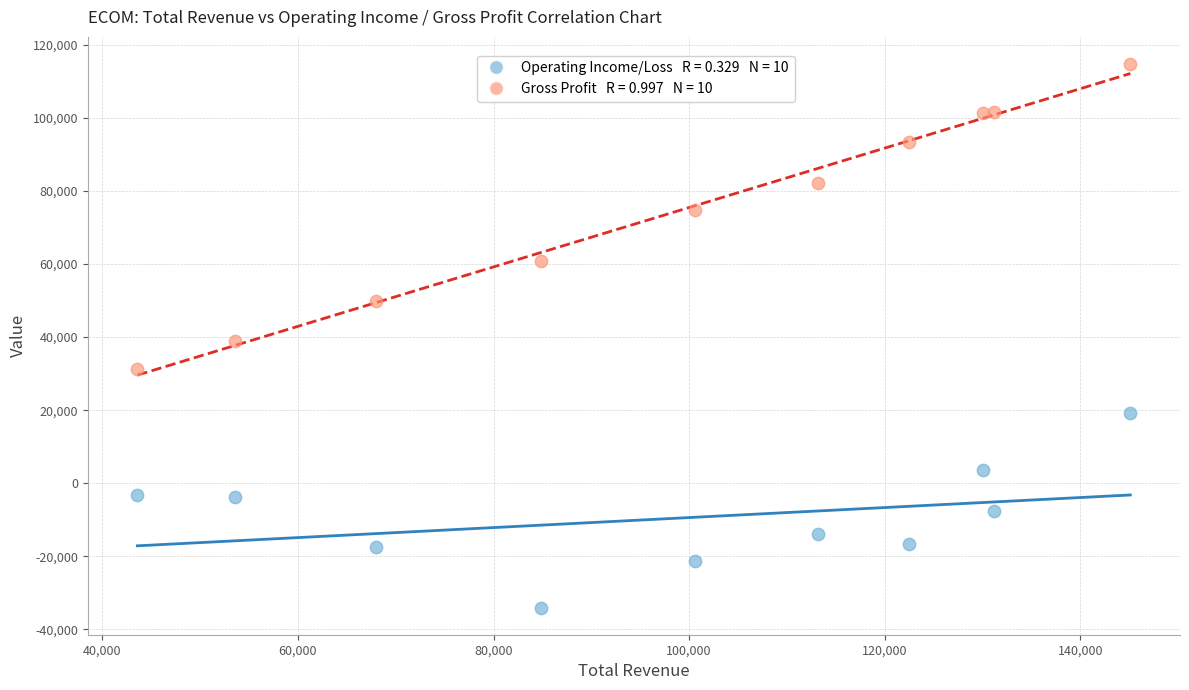

Across all data points, what is the range of X values (max minus min)?

101500